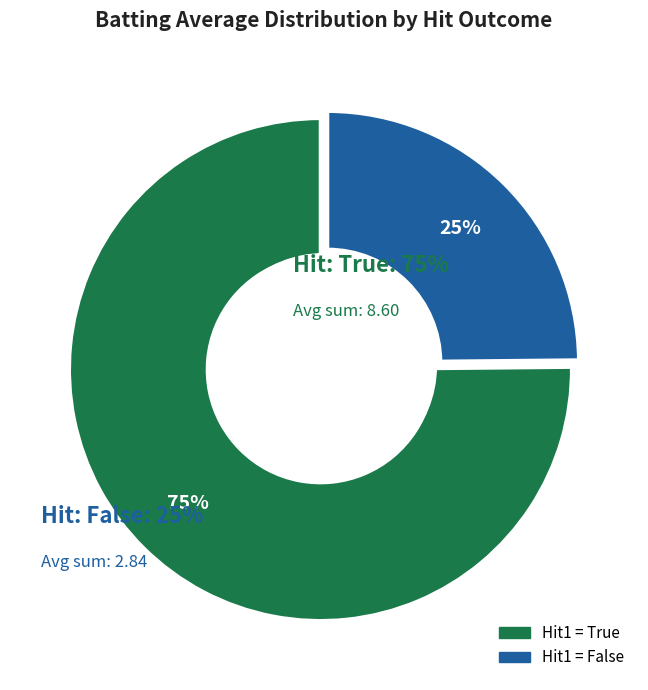

Is there any slice that represents more than half of the pie?

Yes